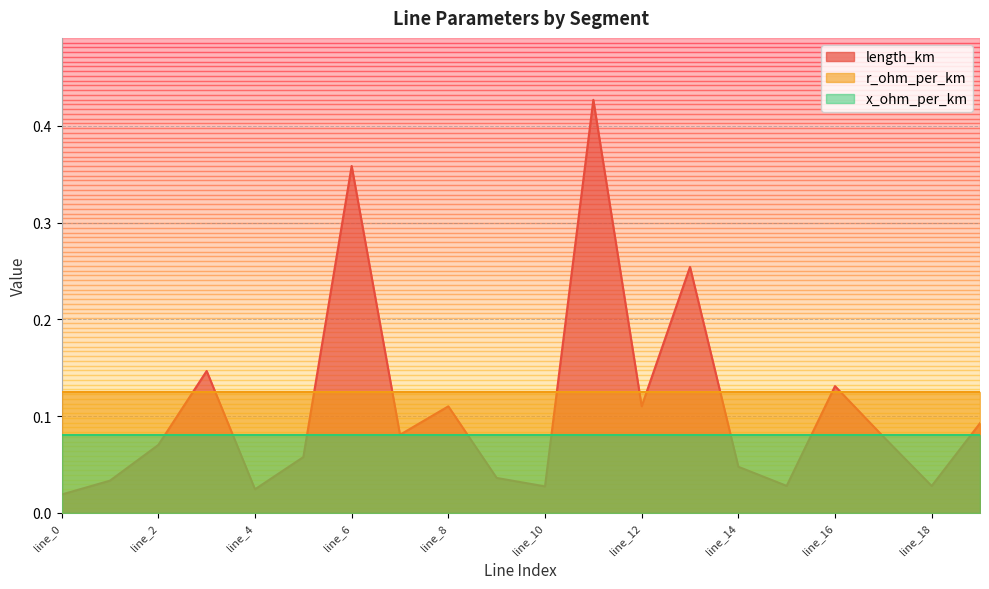

What is the value of the x_ohm_per_km point at the 16th from the left?

0.1